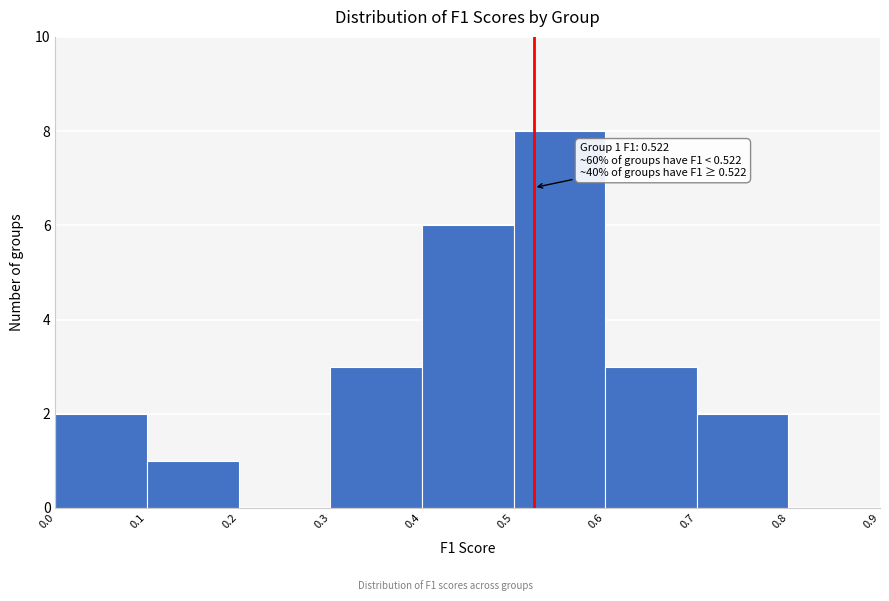

Over which range of the x-axis is the bar tallest?

0.5 to 0.6